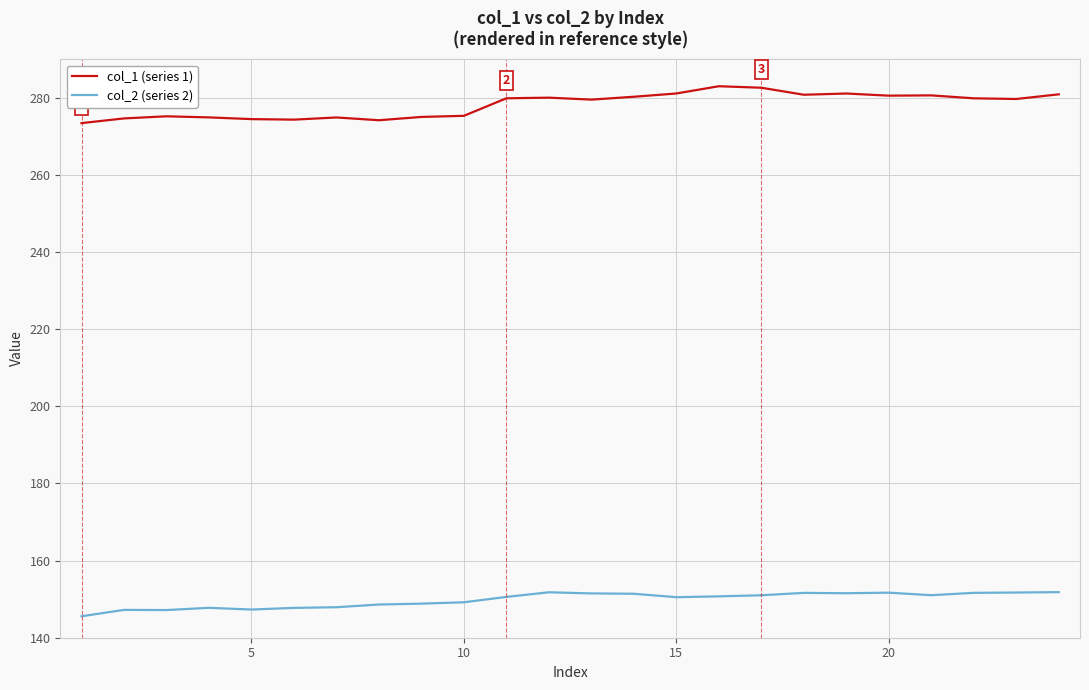

Which series has the widest spread of values?

col_1 (series 1)